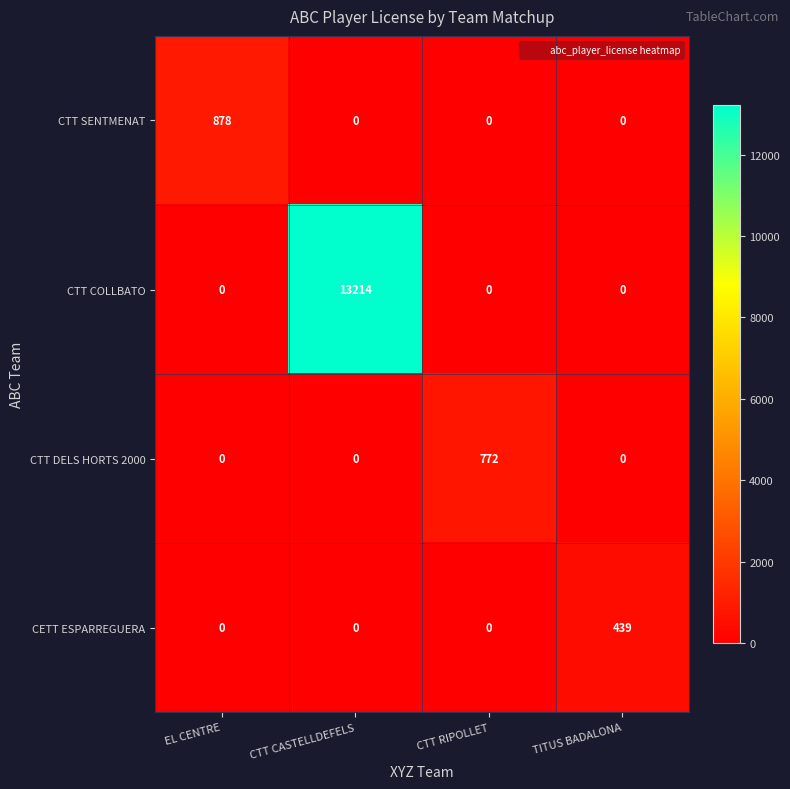

How many values in the CTT COLLBATO series exceed 0?

1